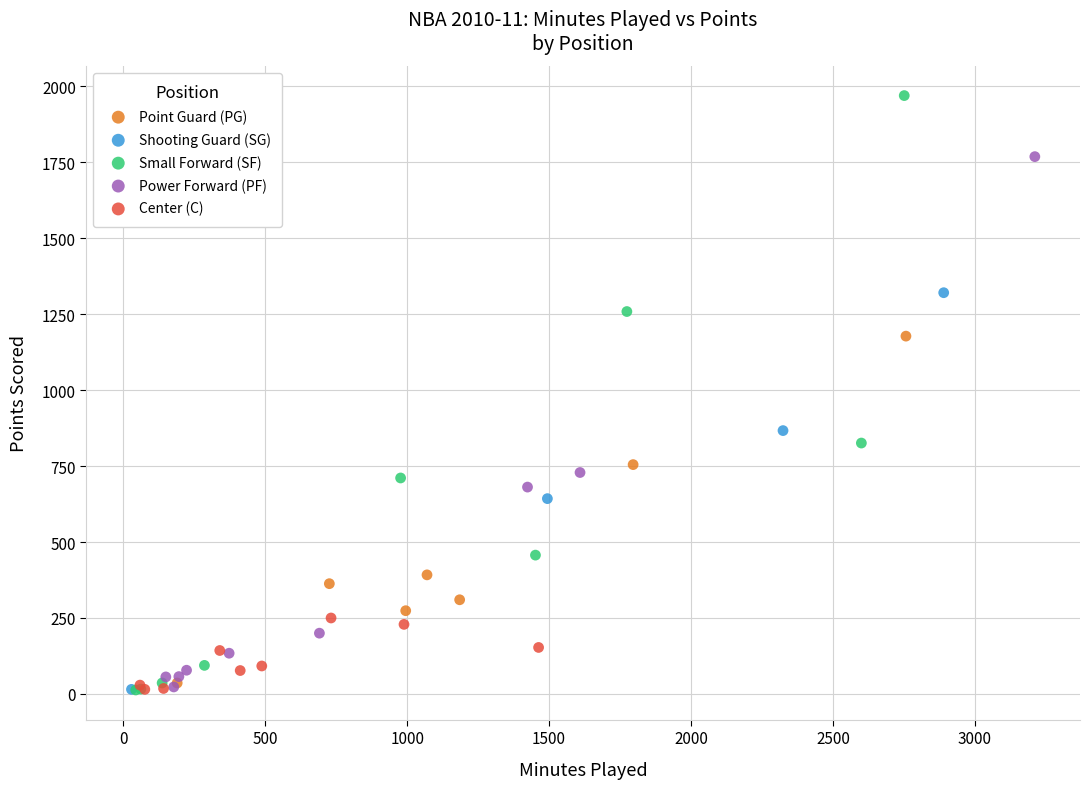

Which series has the widest spread of Y values?

Small Forward (SF)